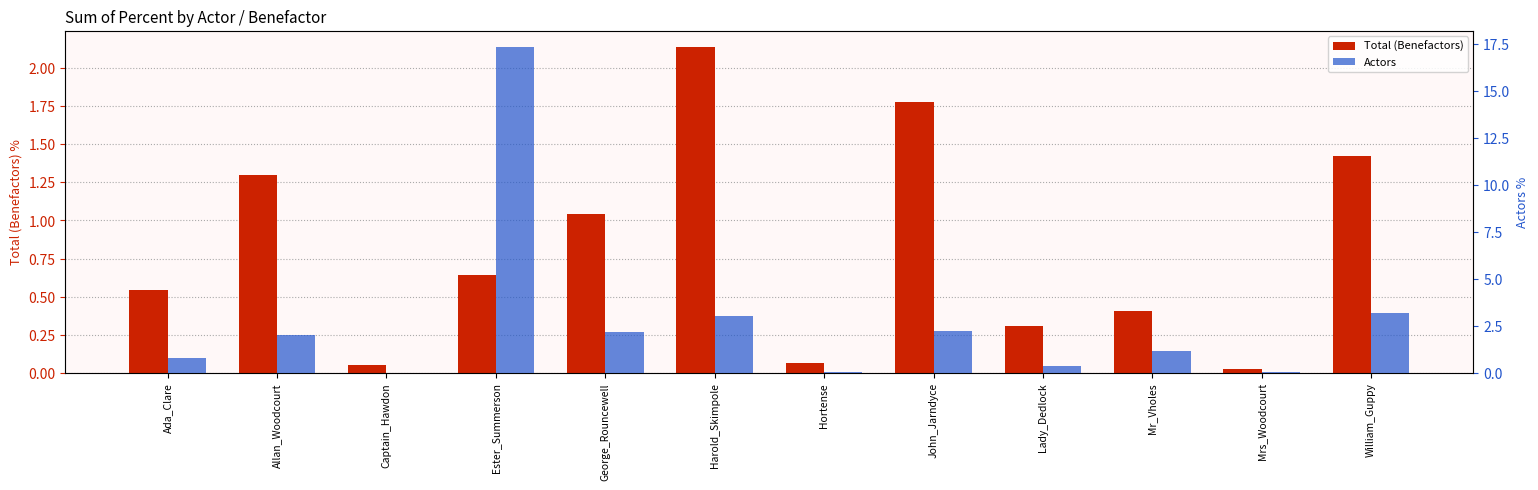

At Ester_Summerson, list the series in order from smallest to largest.

Total (Benefactors), Actors